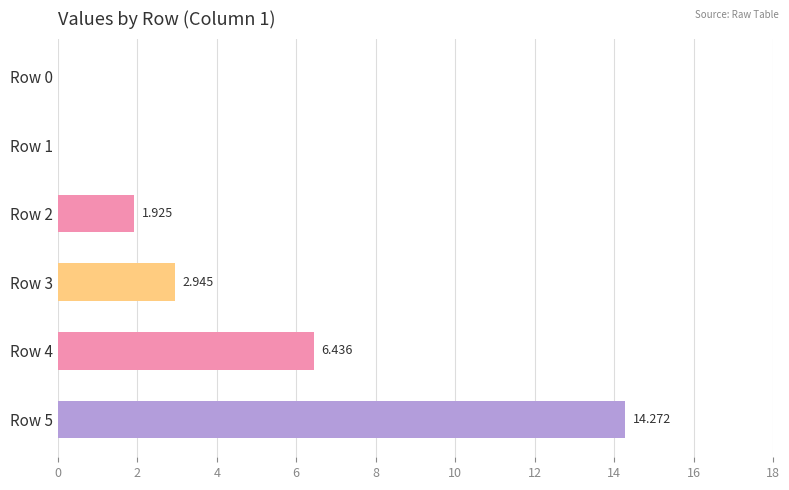

Which category has the highest value across all series?

Row 5